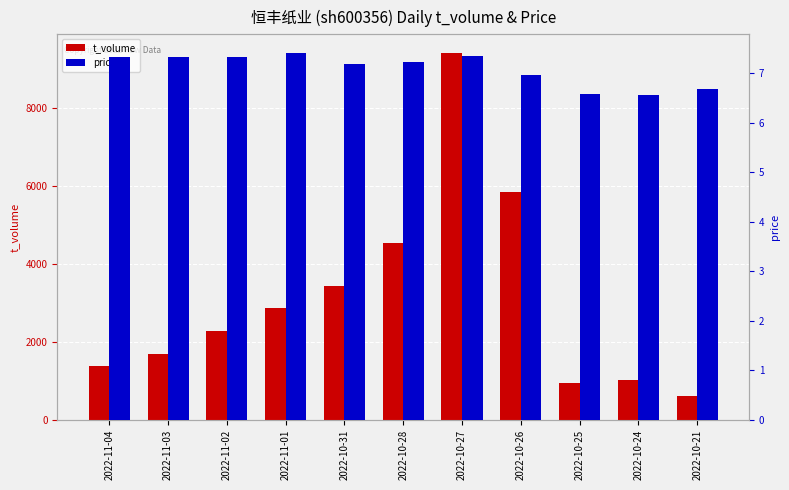

Read the price value at 2022-10-25.

6.6